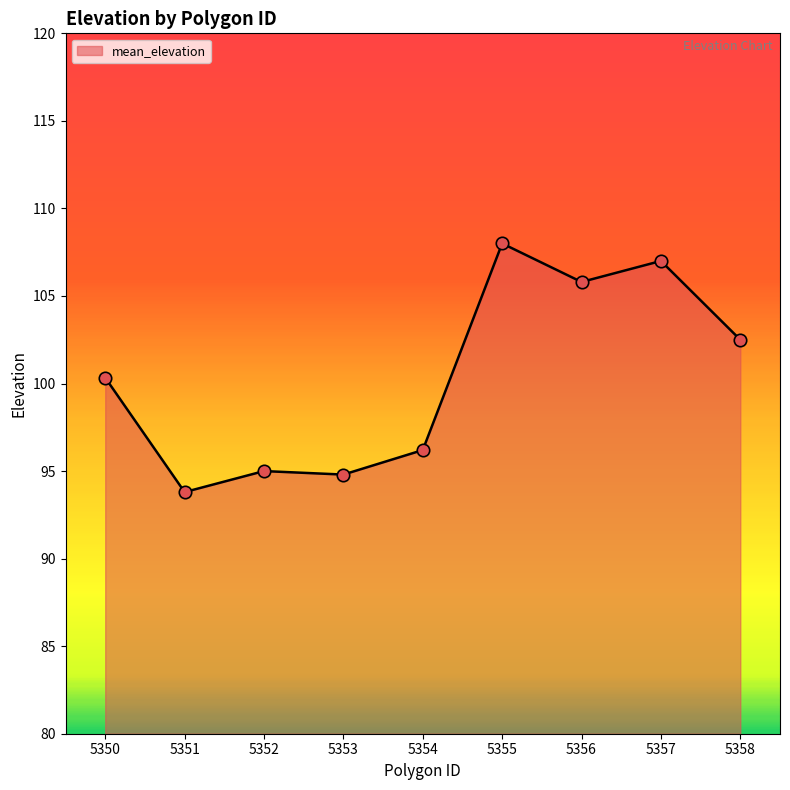

What is the ratio of the value at 5352 to the value at 5351?

1.0